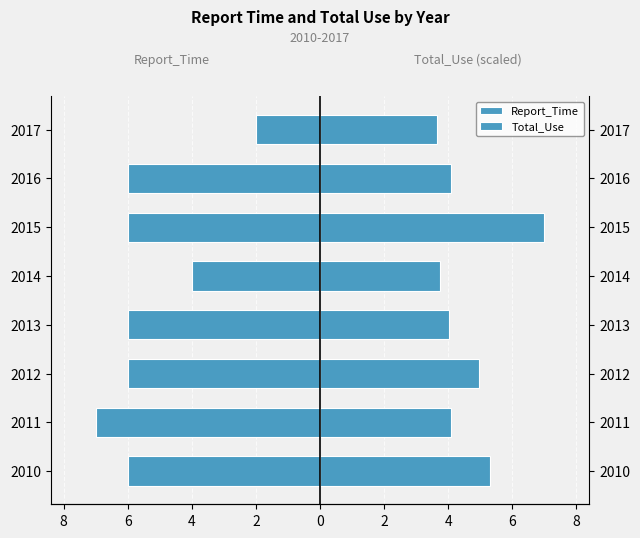

Which has a higher value, 2013 or 2010?

2013